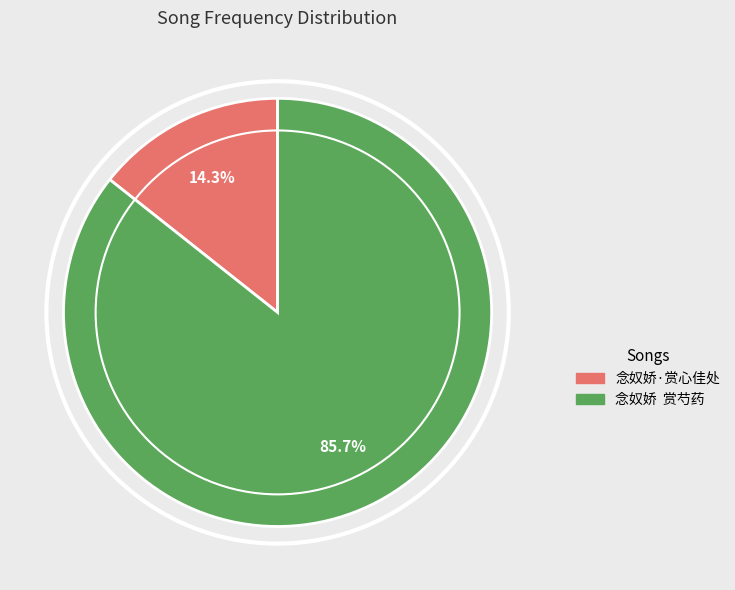

Rank the categories by value from lowest to highest.

念奴娇·赏心佳处, 念奴娇 赏芍药